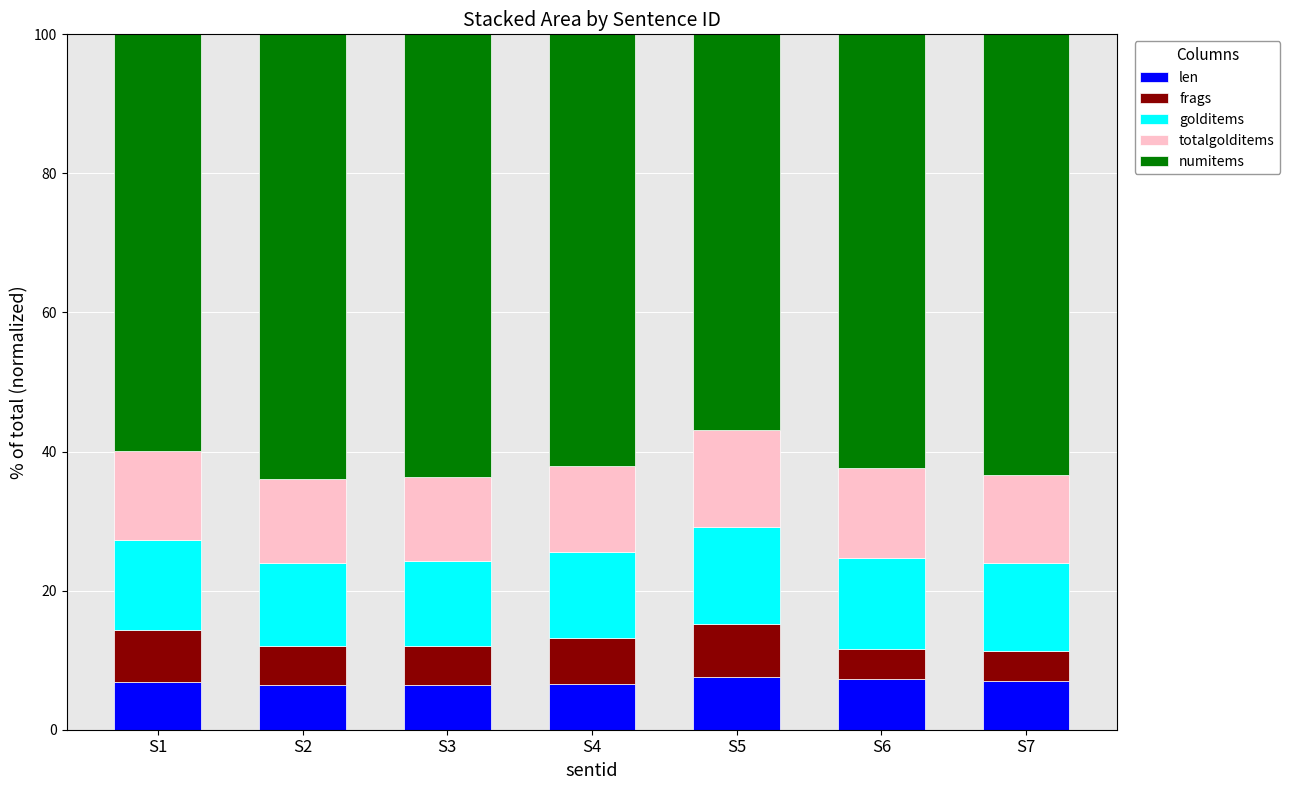

What is the highest value of the len series?

7.6